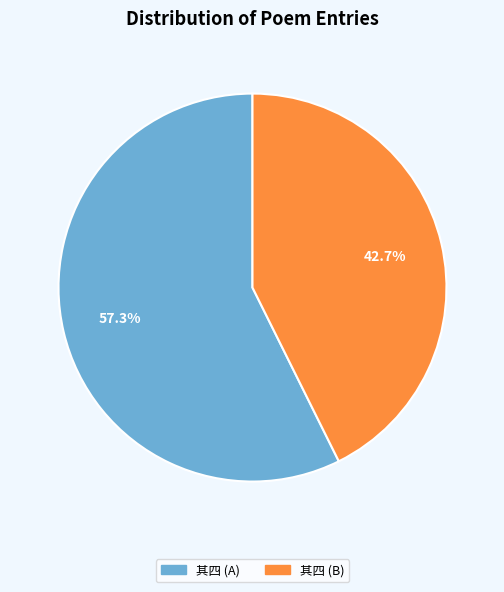

What percentage do 其四 (A) and 其四 (B) together represent?

100.0%